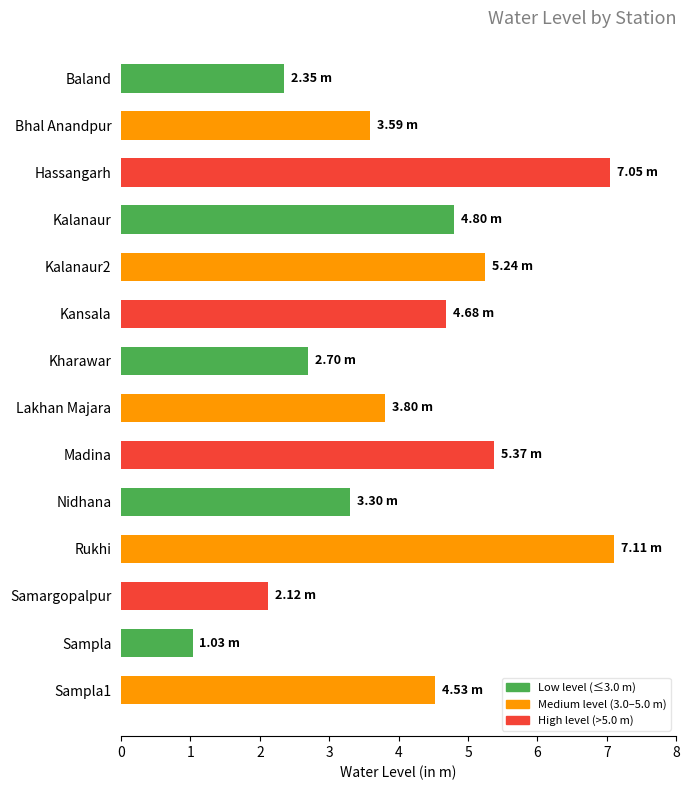

What is the difference between the maximum and minimum values?

6.1